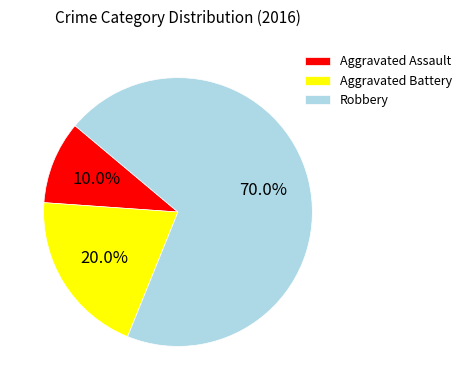

Do Robbery and Aggravated Battery together represent more than half of the pie?

Yes